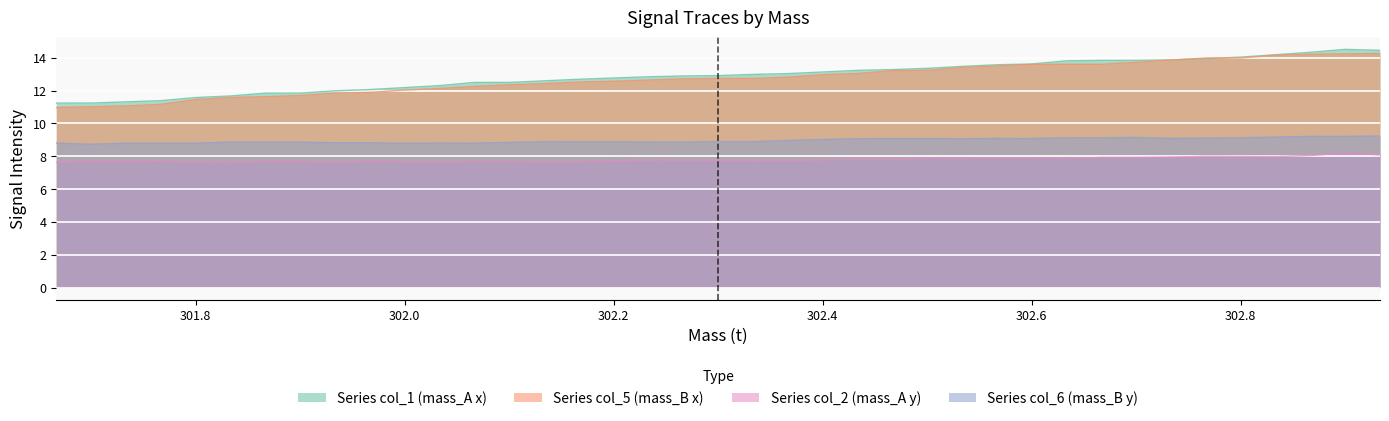

Reading left to right, list all the values displayed in this chart.

col_1: 11.2	11.2	11.3	11.4	11.6	11.7	11.8	11.8	12.0	12.1	12.2	12.3	12.5	12.5	12.6	12.7	12.8	12.8	12.9	12.9	13.0	13.0	13.1	13.2	13.3	13.3	13.5	13.6	13.6	13.8	13.8	13.8	13.9	13.9	14.0	14.2	14.3	14.5	14.4
col_2: 7.7	7.7	7.7	7.7	7.6	7.6	7.7	7.7	7.6	7.7	7.7	7.7	7.7	7.7	7.7	7.7	7.7	7.8	7.8	7.8	7.8	7.8	7.8	7.8	7.8	7.9	7.9	7.9	7.9	7.9	7.9	7.9	7.9	8.0	8.0	8.0	8.0	8.2	8.1
col_5: 11.0	11.0	11.1	11.2	11.4	11.6	11.6	11.7	11.8	11.9	12.0	12.1	12.2	12.3	12.4	12.5	12.6	12.6	12.7	12.7	12.7	12.8	13.0	13.0	13.2	13.2	13.4	13.5	13.6	13.6	13.6	13.7	13.9	14.0	14.0	14.2	14.2	14.2	14.3
col_6: 8.8	8.7	8.8	8.8	8.8	8.9	8.9	8.9	8.8	8.8	8.8	8.8	8.8	8.8	8.9	8.9	8.9	8.9	8.9	8.9	8.9	9.0	9.0	9.1	9.1	9.1	9.1	9.1	9.1	9.1	9.1	9.1	9.1	9.1	9.1	9.2	9.2	9.2	9.2